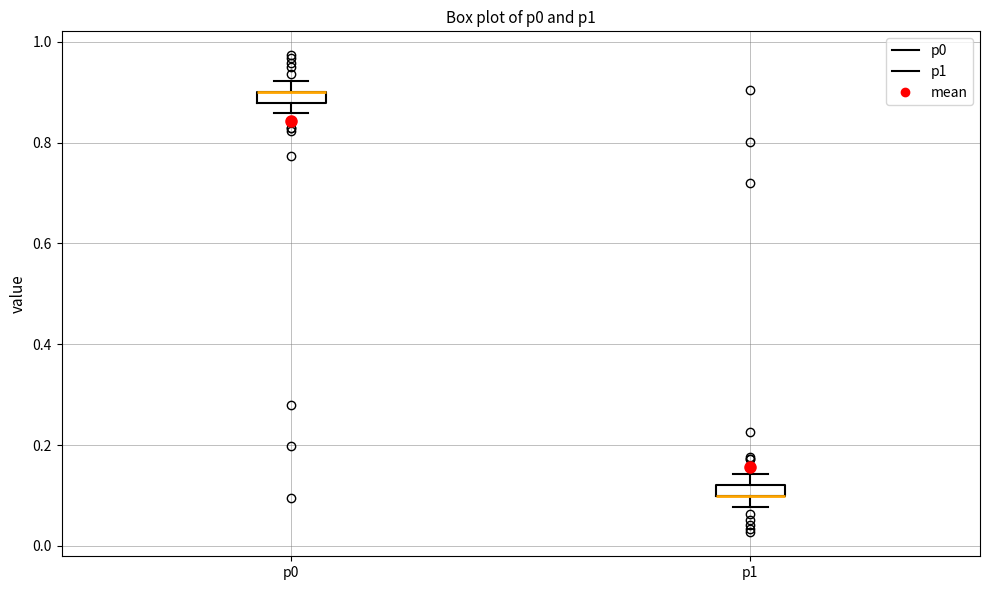

Where is the upper edge of the box for p1 on the y-axis? The values are not printed on the chart, so give them approximately, as read against the axis.

0.12